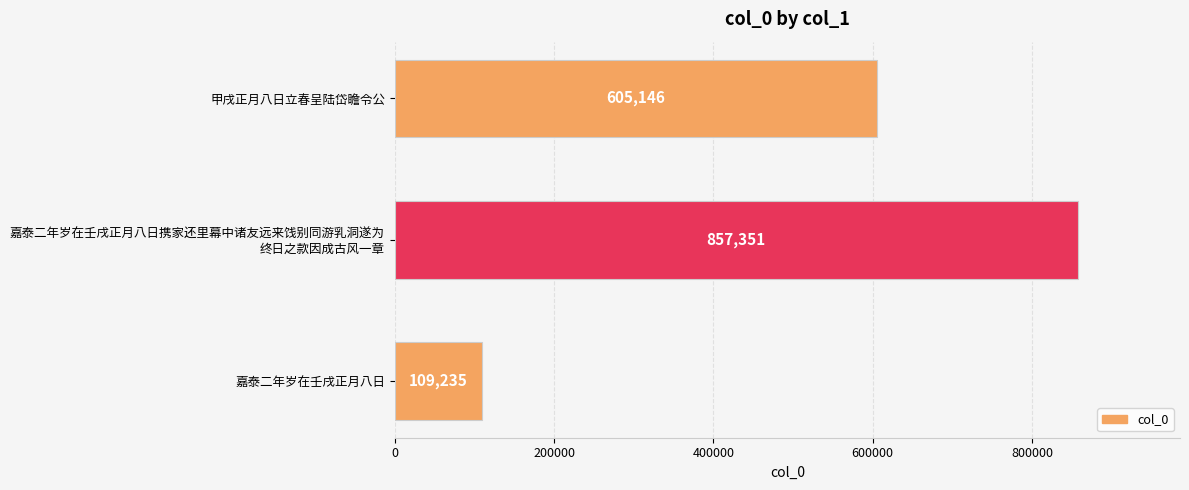

How many categories are shown in the chart?

3